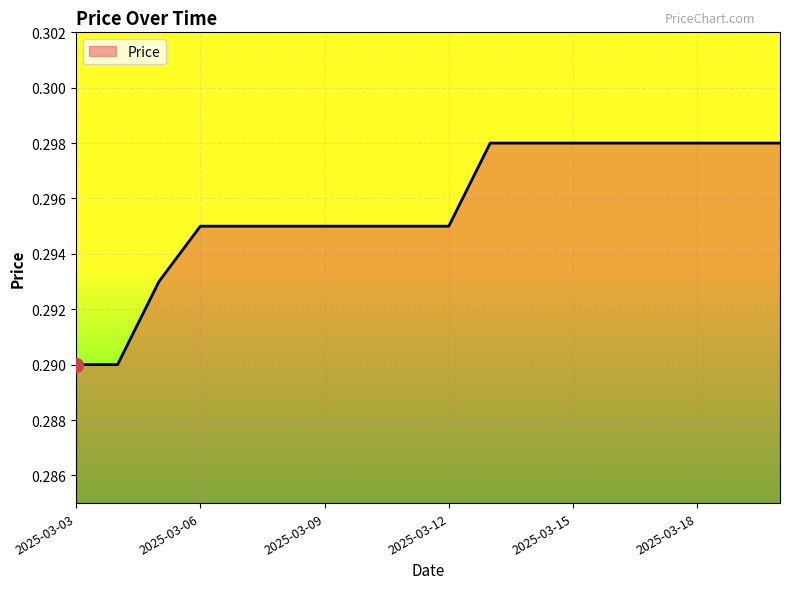

Does the chart display data point markers on the line(s)?

No